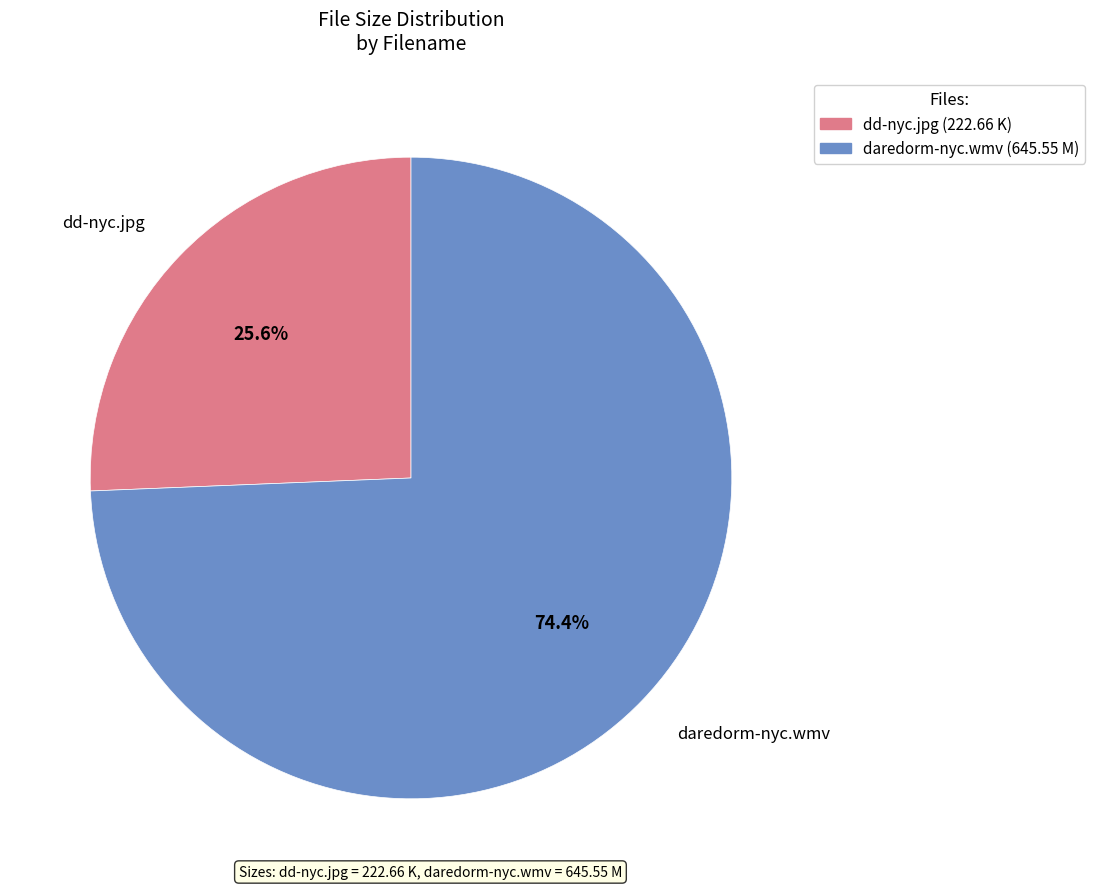

Which slice represents more than half of the pie?

daredorm-nyc.wmv